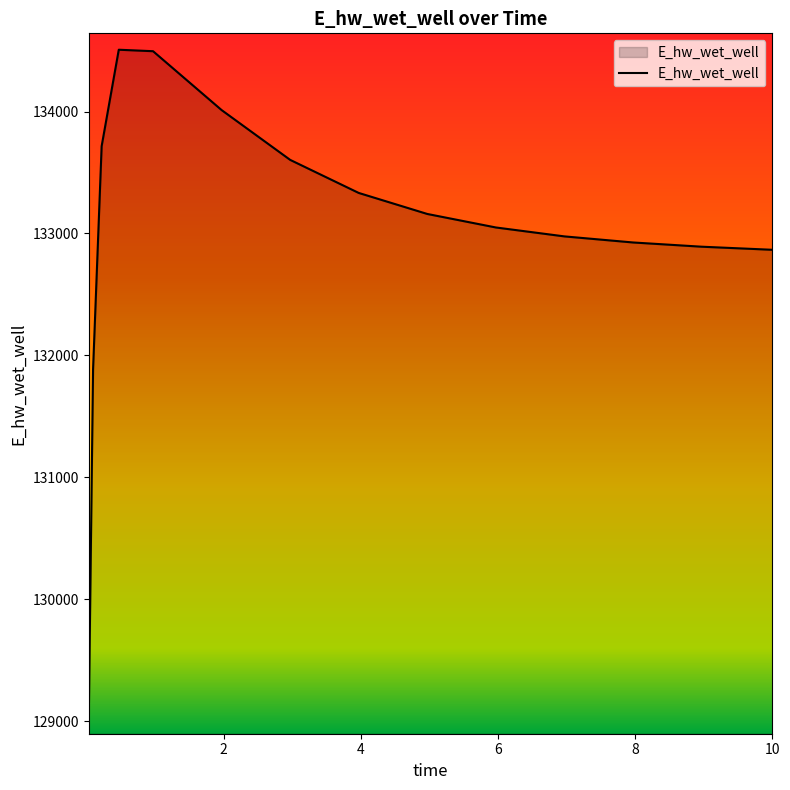

What is the average value?

133021.1